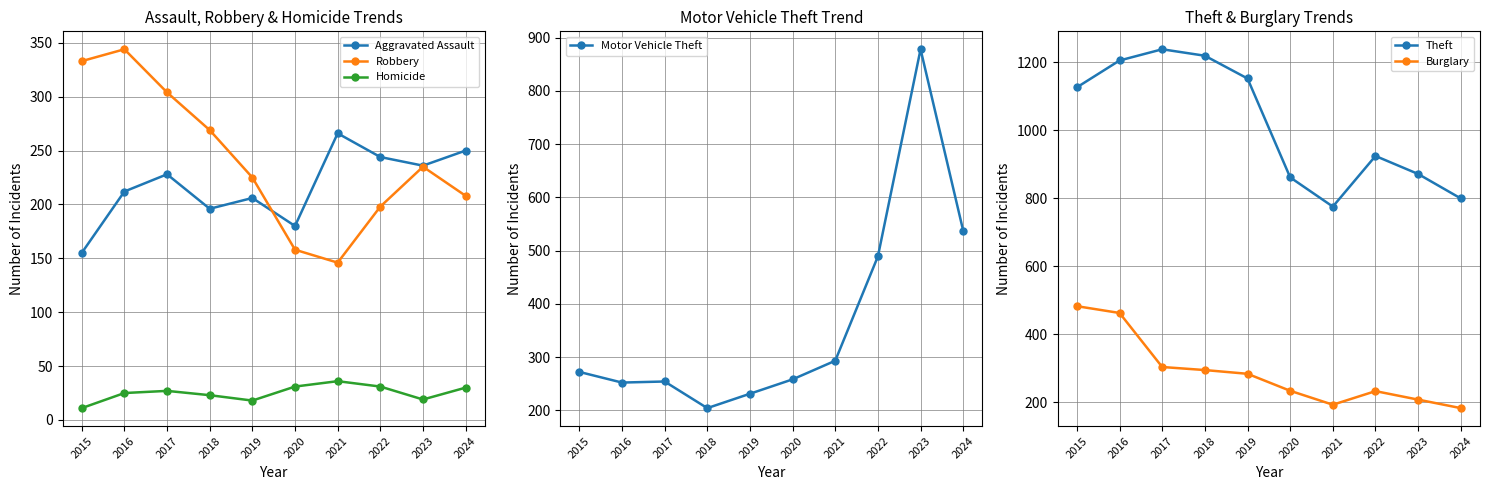

True or false: Burglary and Motor Vehicle Theft intersect in this chart.

True